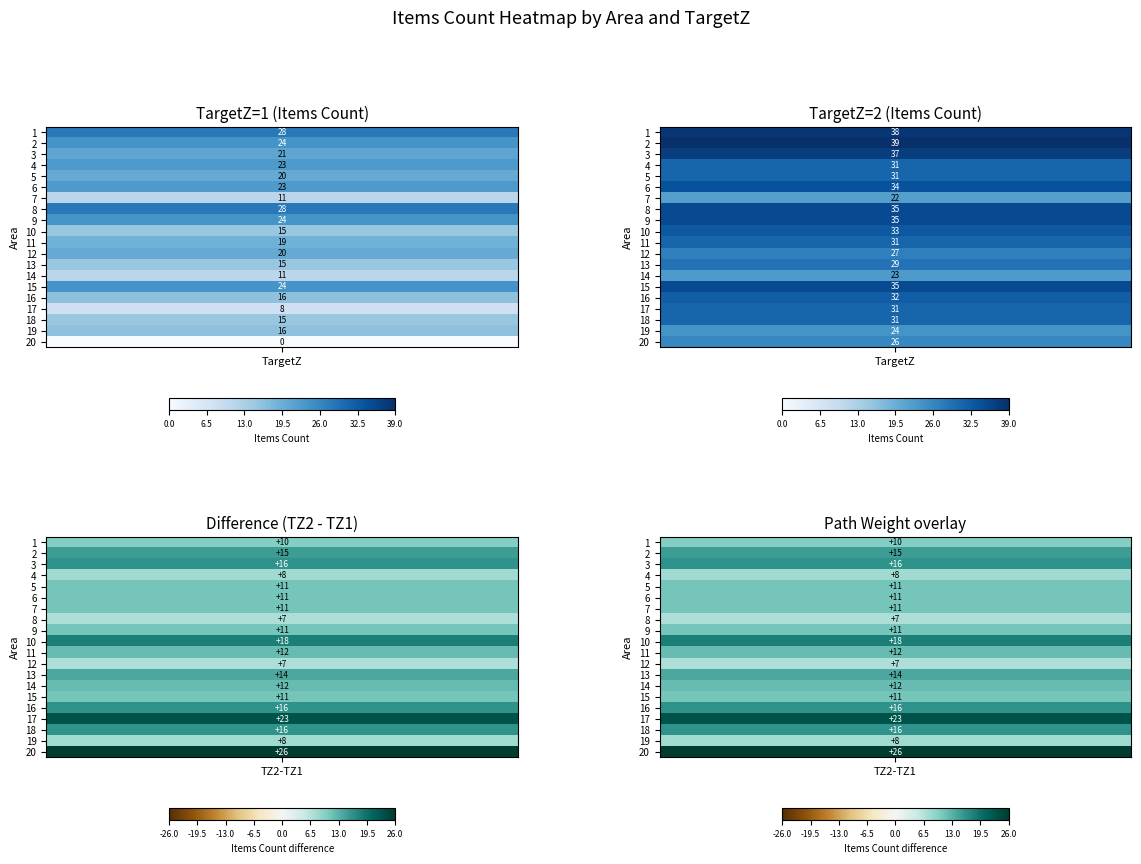

At 3, list the series in order from largest to smallest.

3, 1, 2, 4